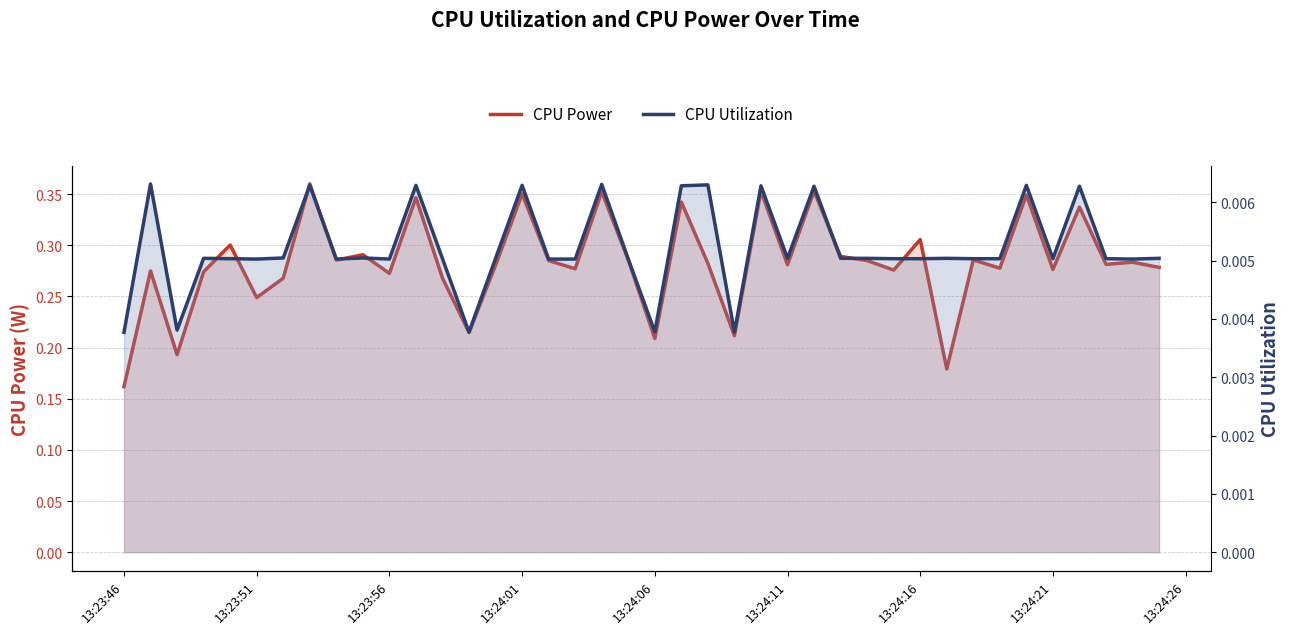

The CPU Utilization series shows 0.0 at 13:24:01. True or false?

False